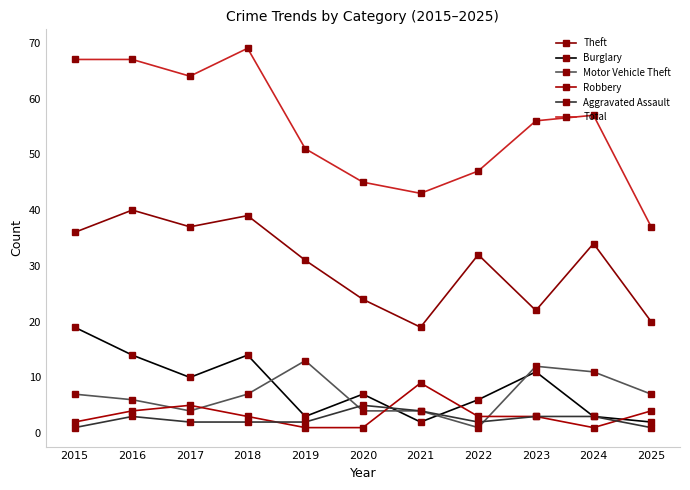

What is the approximate value of Motor Vehicle Theft at 2022?

1